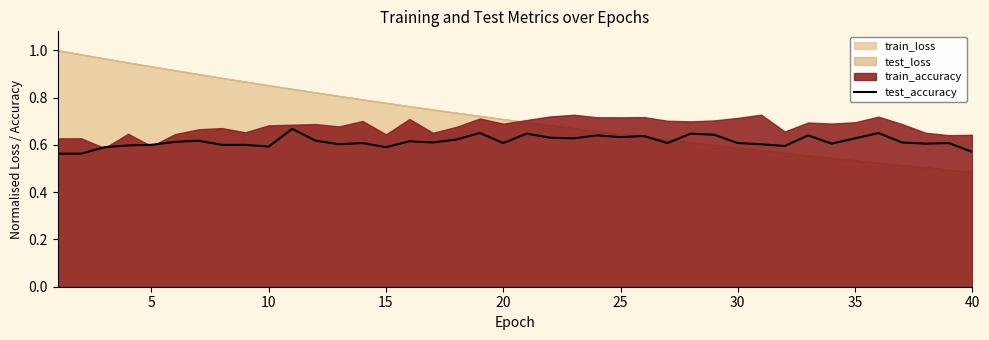

The test_accuracy series shows 0.2 at 5. True or false?

False